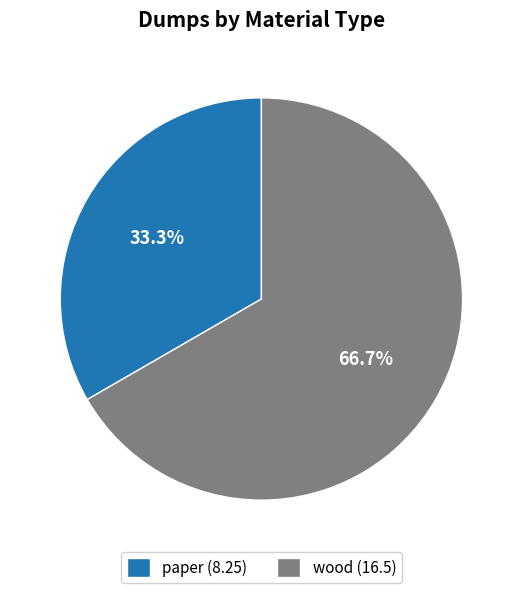

How much of the chart is everything except paper?

66.7%